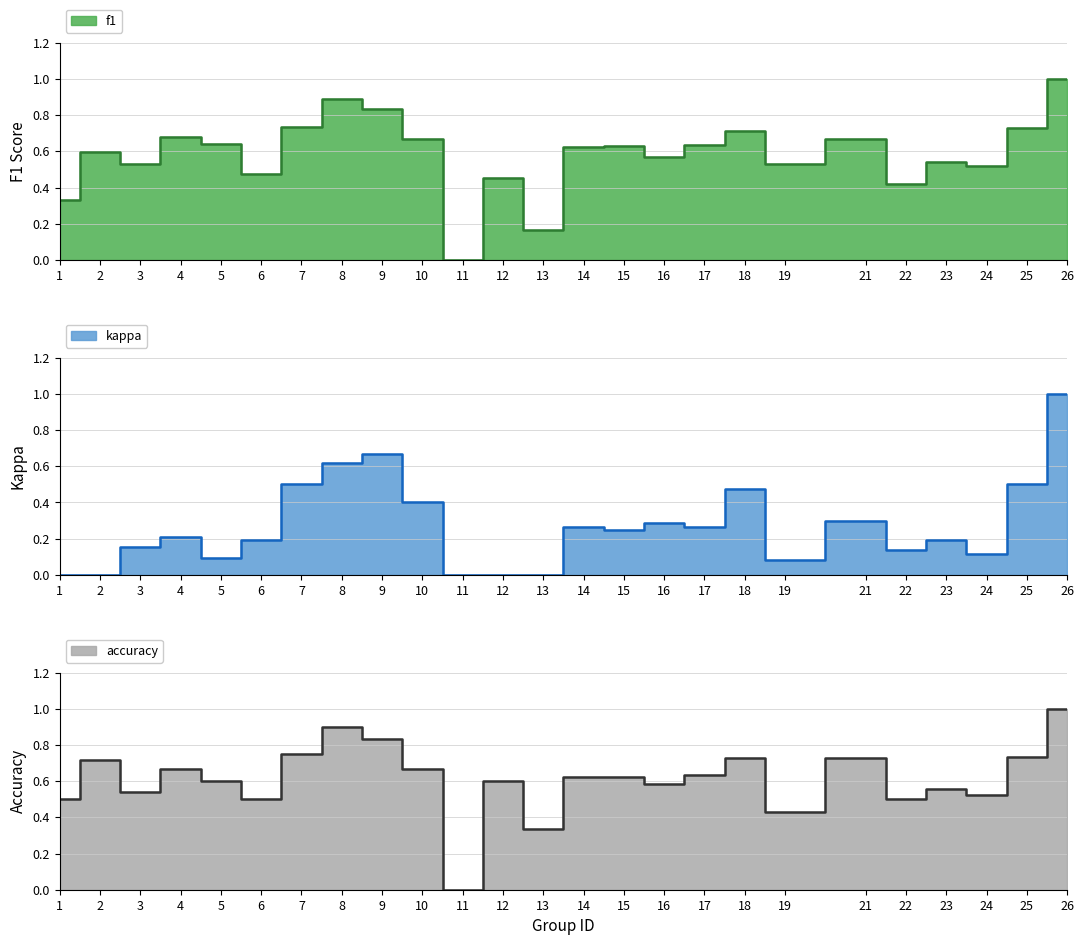

How many distinct data groups are displayed?

3